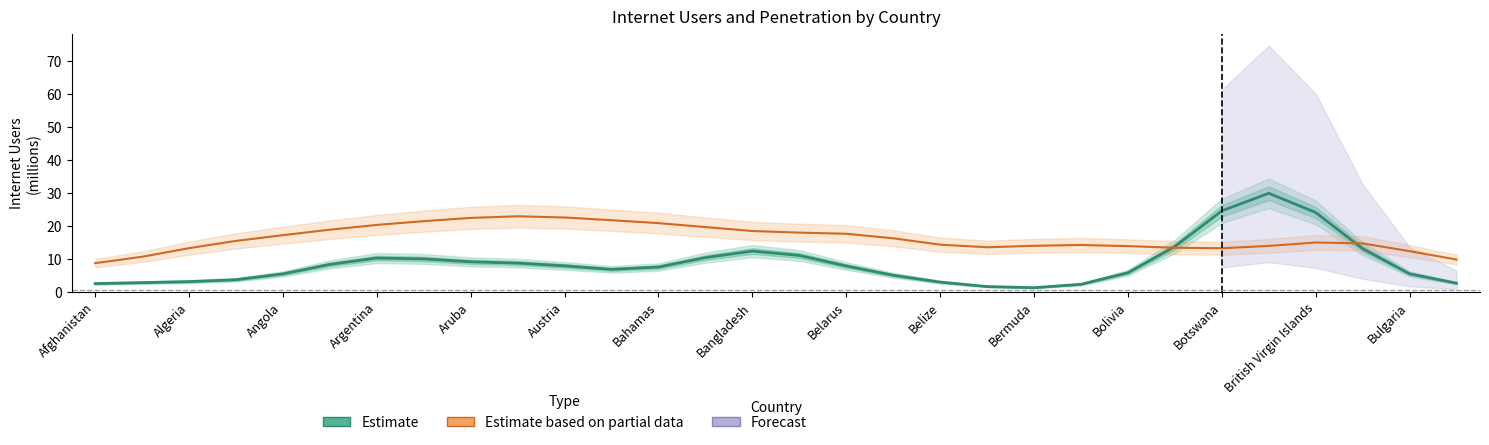

How many categories are shown in the chart?

30